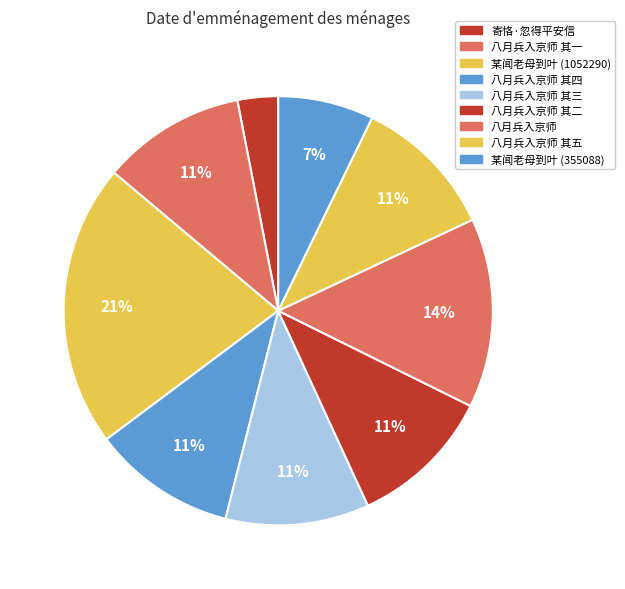

Count the number of slices in the pie.

9